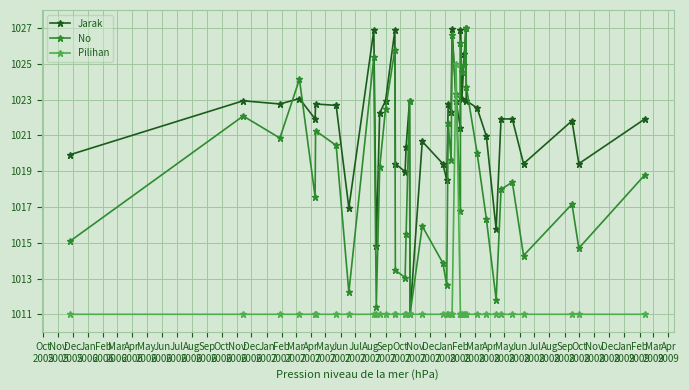

What is the label of the 16th point from the left?

Jan
2007